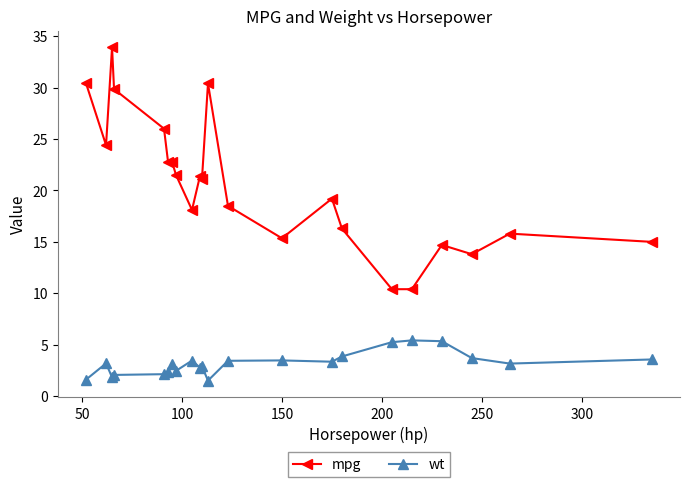

Rank the series by their maximum value, from lowest to highest.

wt, mpg